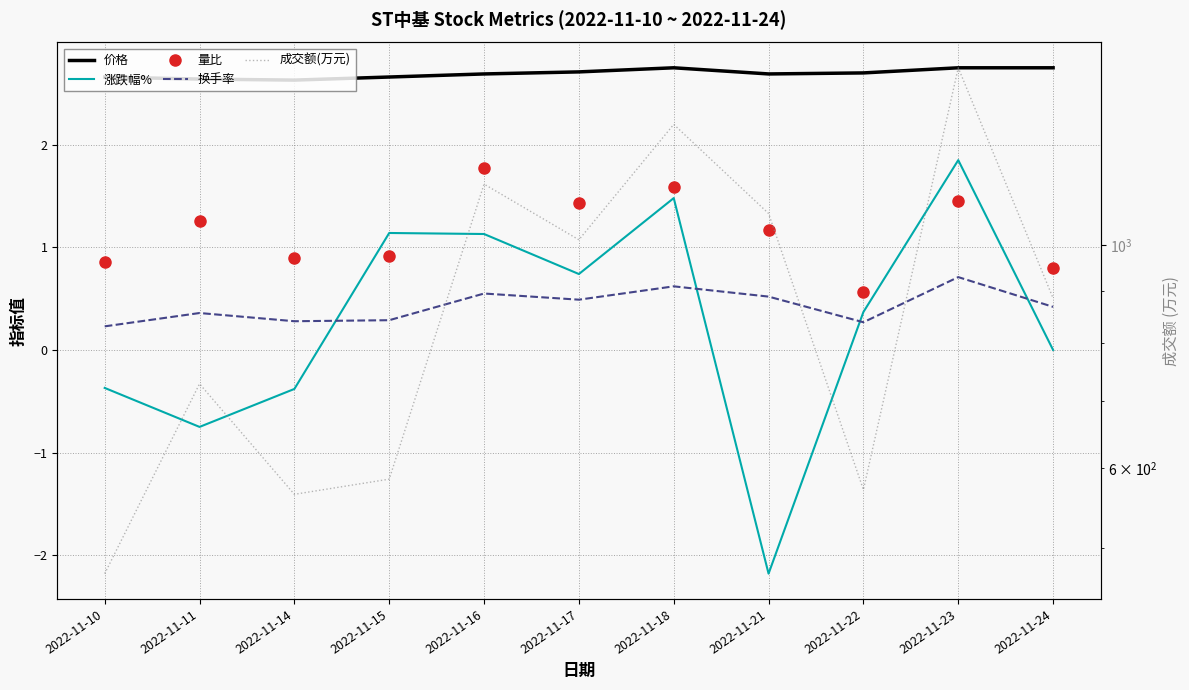

Is it true that 价格 equals 4.5 at 2022-11-18?

False